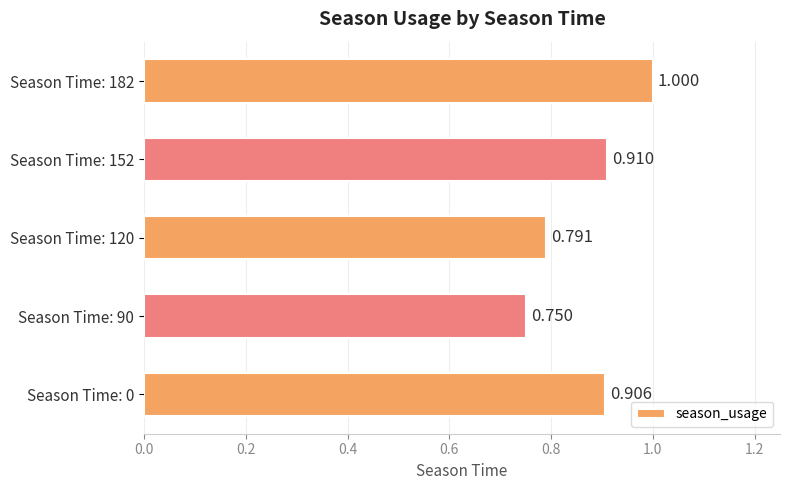

How many bars are there in total?

5